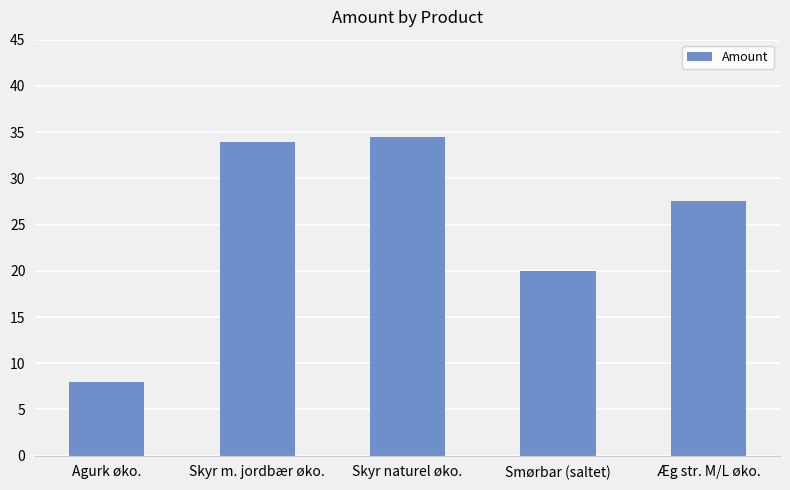

Approximately how many times larger is the value at Smørbar (saltet) compared to Agurk øko.?

2.5